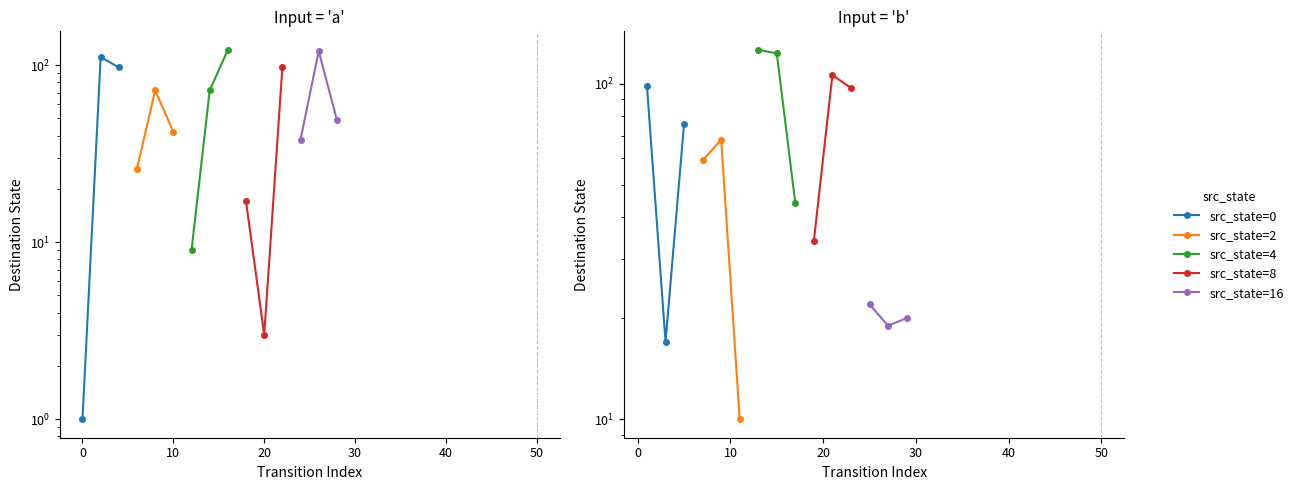

What position from the right is 0?

2